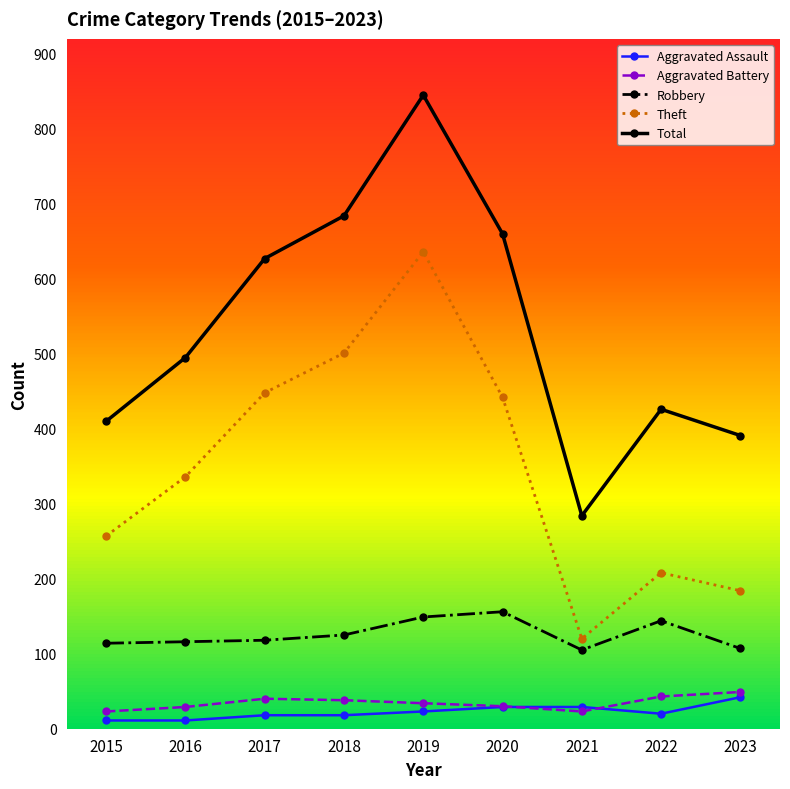

What is the value of the Robbery point at the 8th from the left?

144